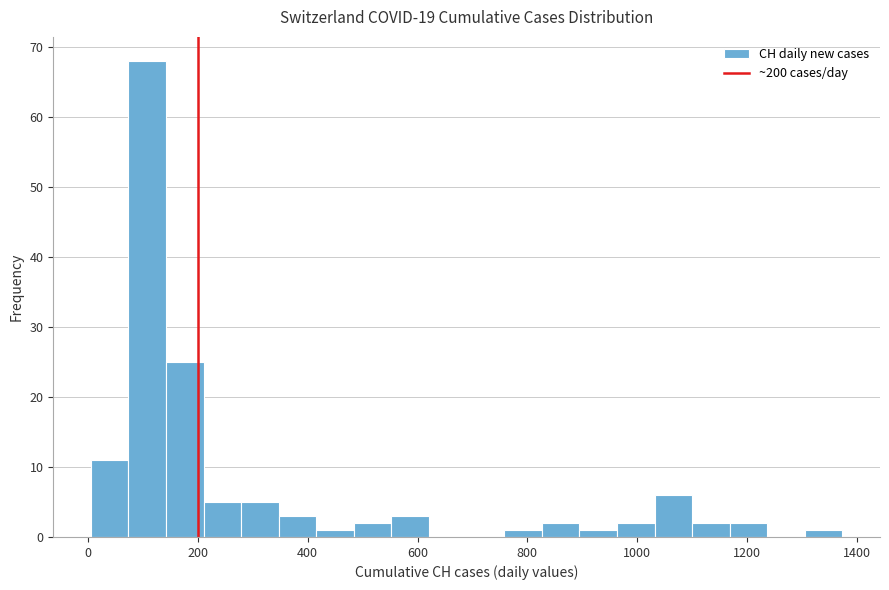

Read against the x-axis, roughly where is the centre of the tallest bar?

100